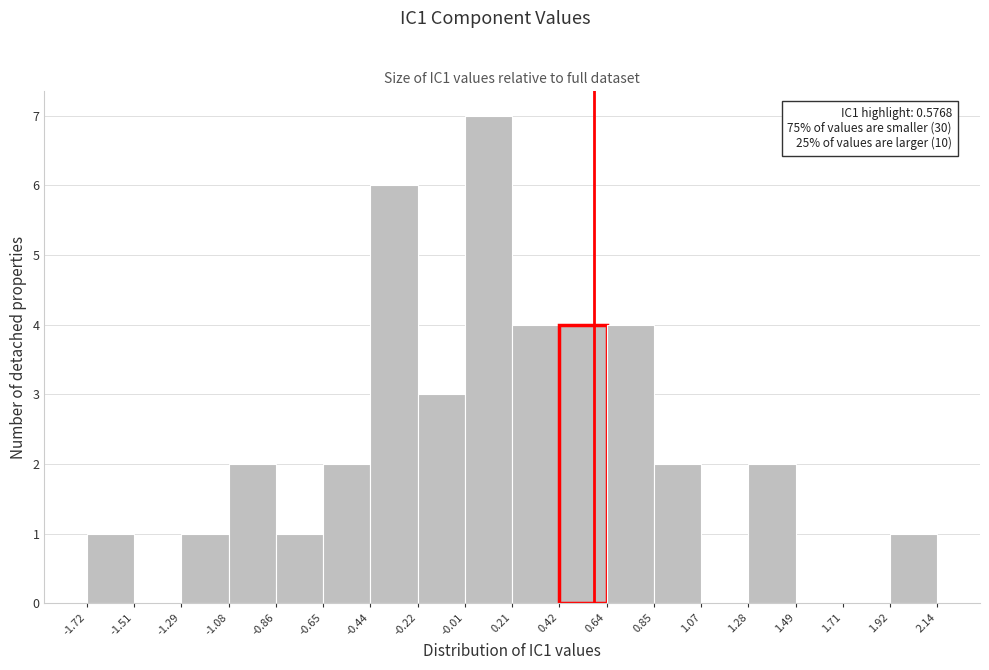

Which range on the x-axis has the tallest bar?

-0.01 to 0.21